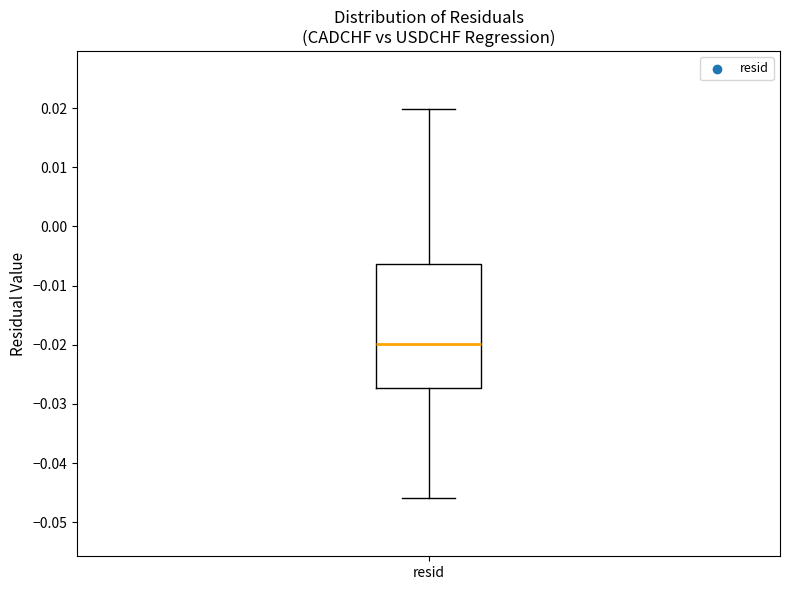

Read this box plot against the y-axis: the position of the median line, the range covered by the box, and the ends of both whiskers. The values are not printed on the chart, so give them approximately, as read against the axis.

median -0.020, box -0.027 to -0.006, whiskers -0.046 to 0.020